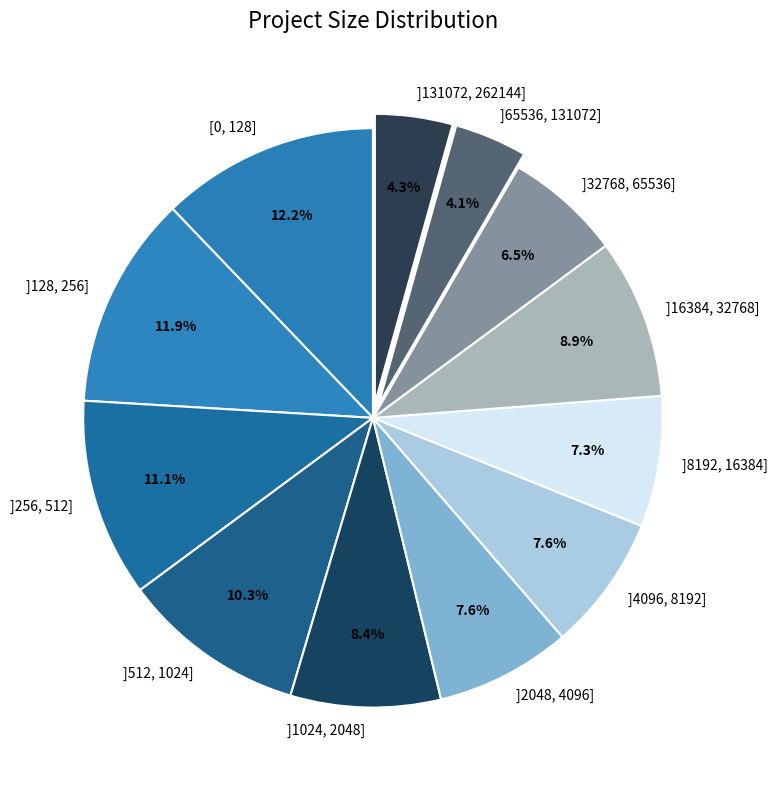

Does ]2048, 4096] account for over 50% of the chart?

No